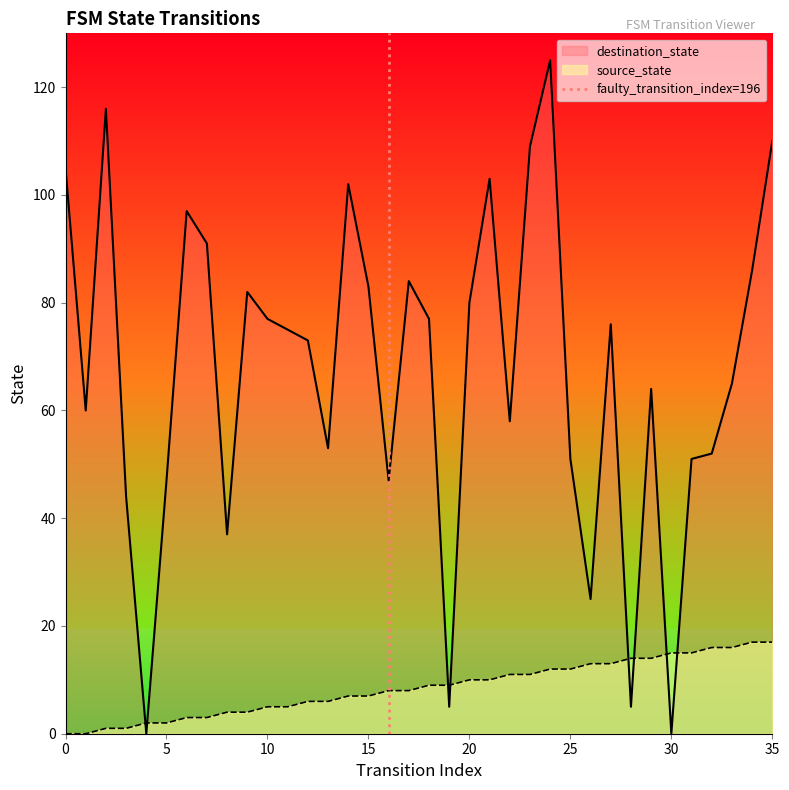

Which series ends up on top after the final intersection of destination_state and source_state?

destination_state